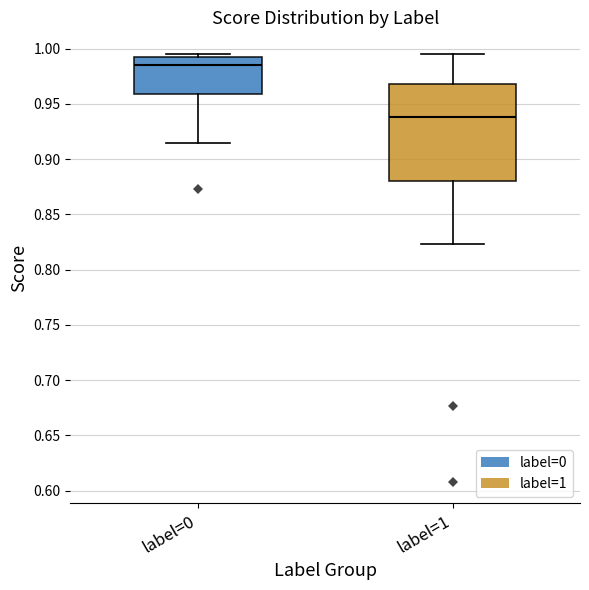

Which box is the tallest, from its lower edge to its upper edge?

label=1